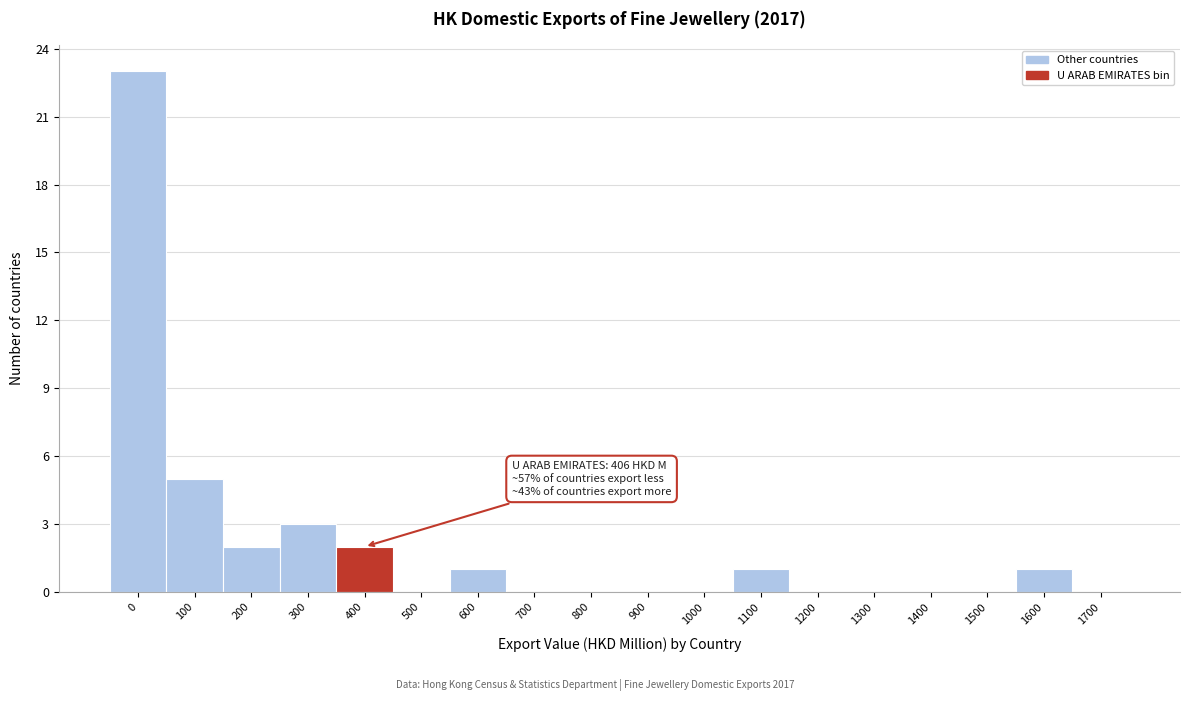

Reading right to left, extract all data points from this chart.

1700=0	1600=1	1500=0	1400=0	1300=0	1200=0	1100=1	1000=0	900=0	800=0	700=0	600=1	500=0	400=2	300=3	200=2	100=5	0=23